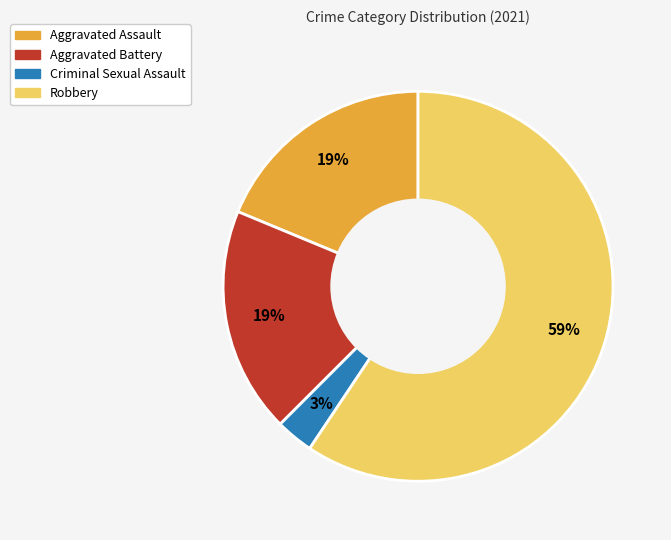

The Aggravated Assault slice represents 19% of the pie. True or false?

True